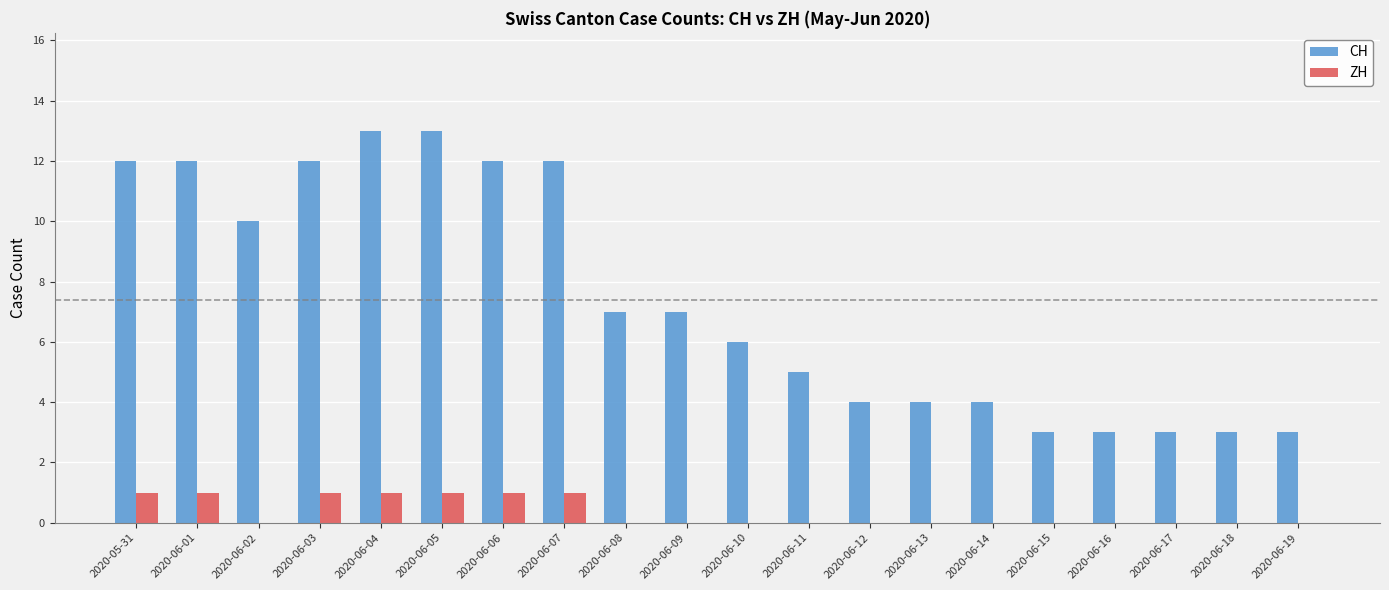

Is it true that ZH equals 1 at 2020-06-19?

False